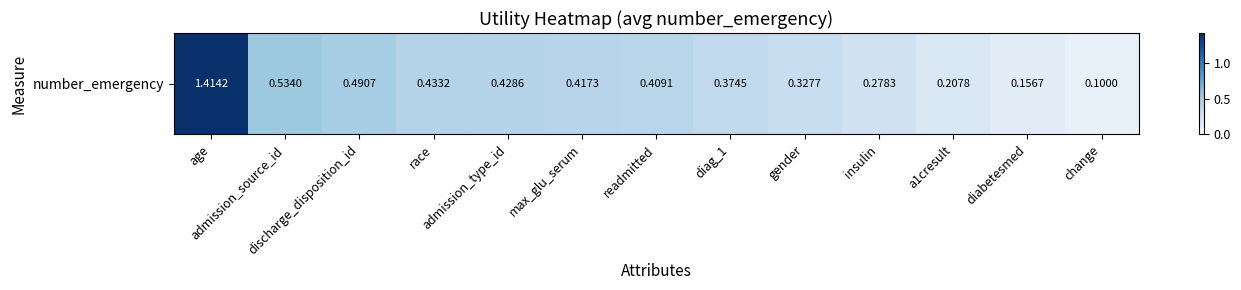

The chart shows a value of 0.2 at admission_source_id. True or false?

False